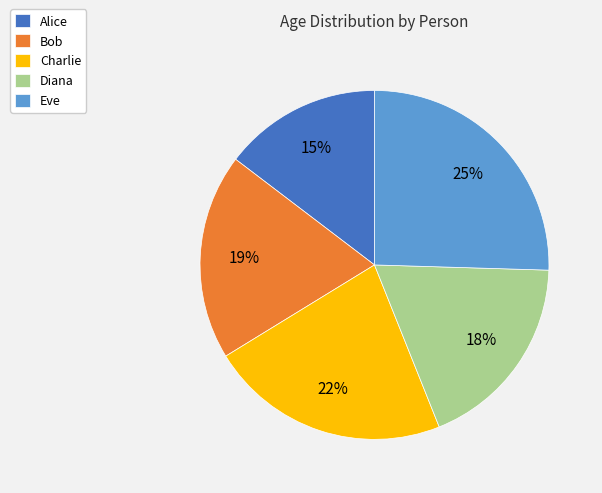

Count the number of slices in the pie.

5